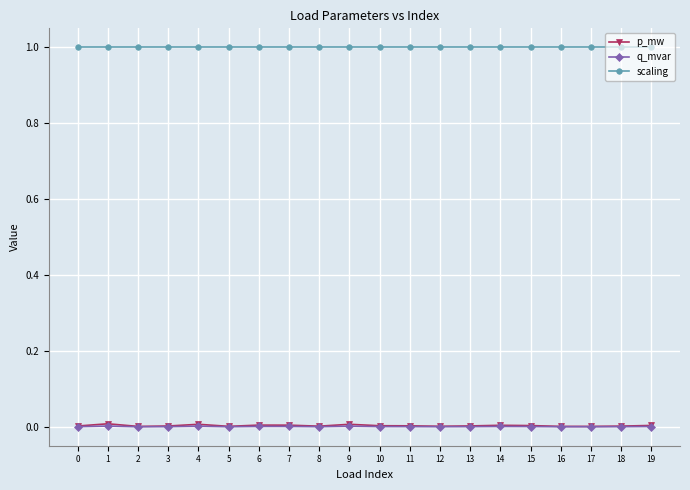

What is the minimum value for scaling?

1.0